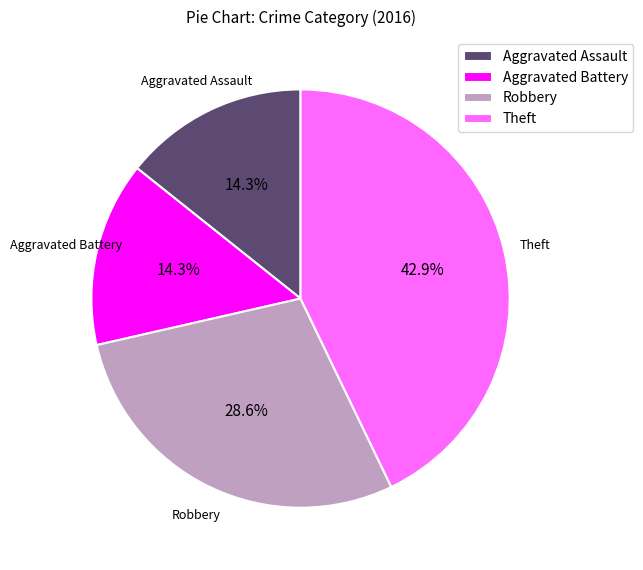

What portion of the pie excludes Aggravated Assault?

85.7%